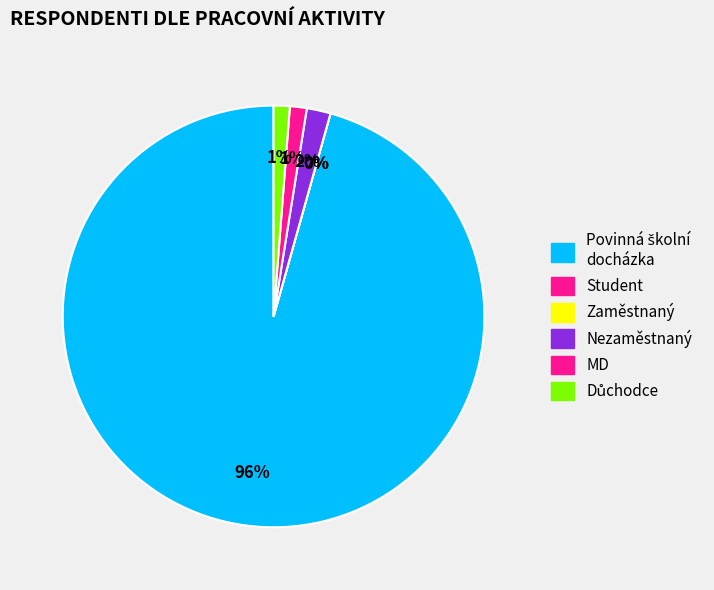

Does 1622 account for over 50% of the chart?

Yes